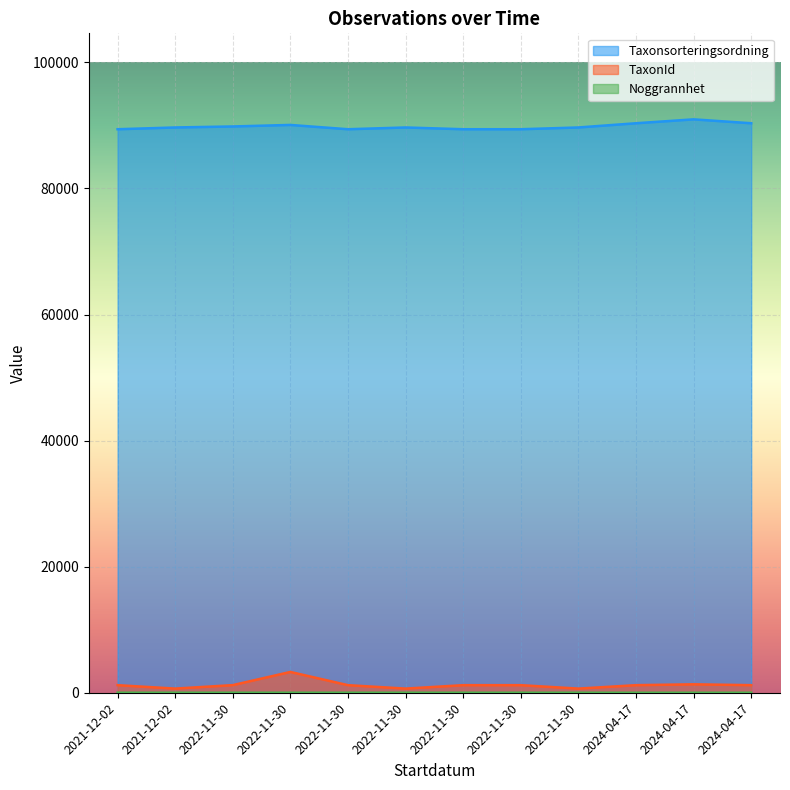

How many lines are shown in the chart?

3